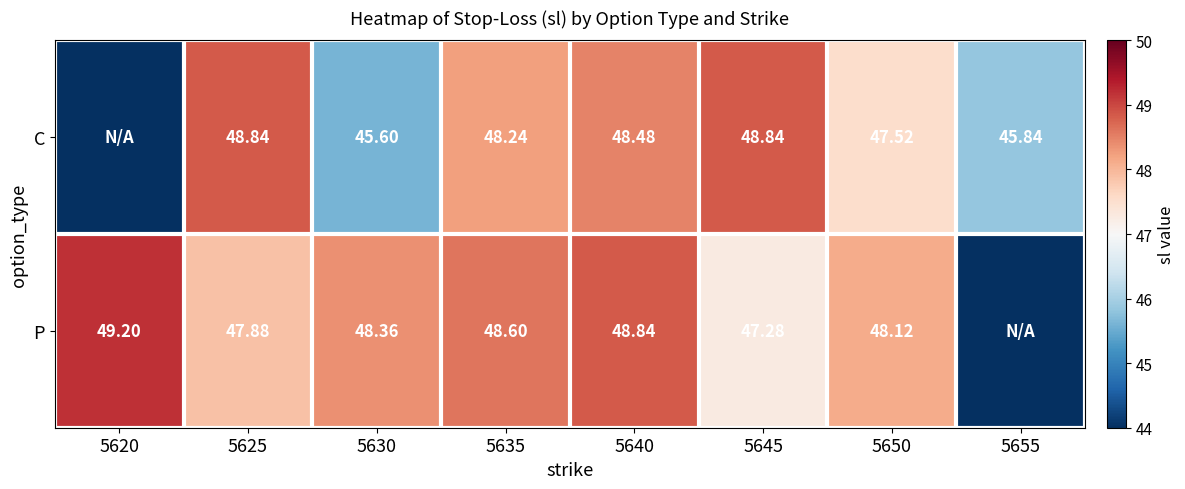

The P series shows 48.4 at 5630. True or false?

True